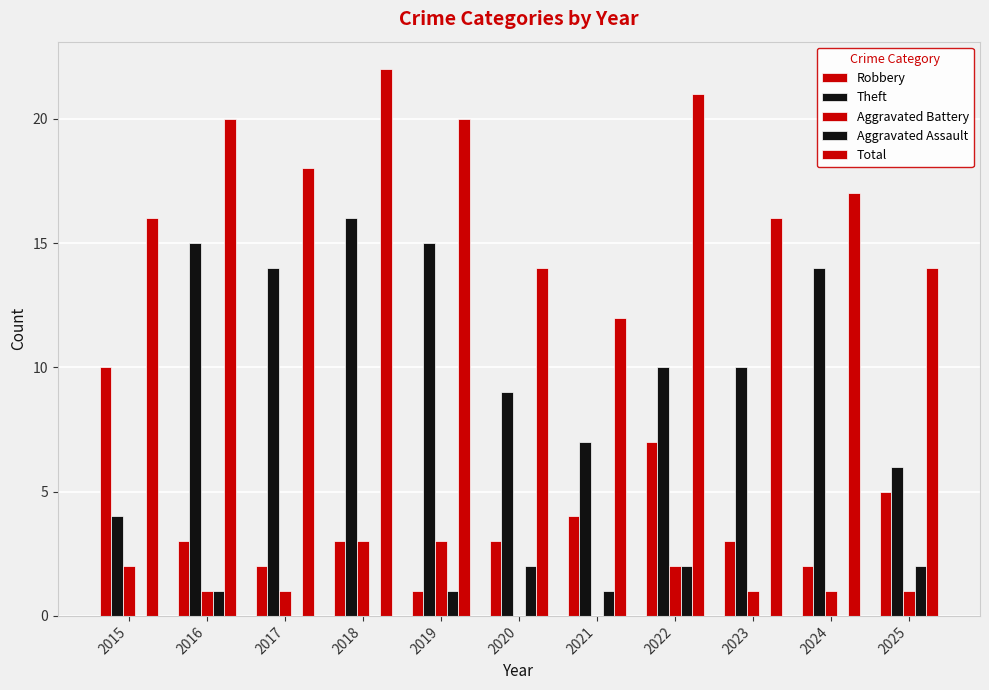

Is the value of Theft at 2015 greater than the value of Aggravated Assault at 2017?

Yes